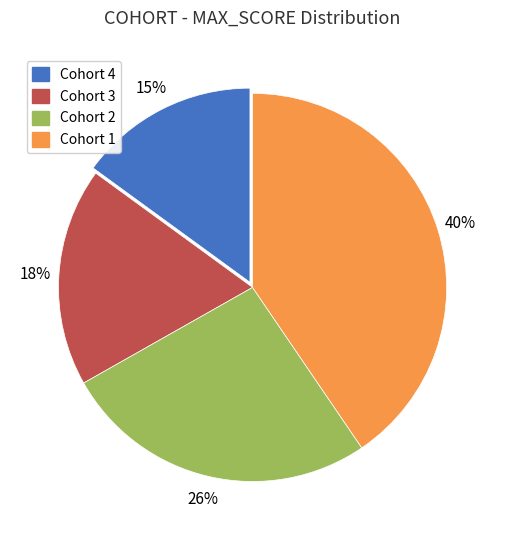

Count the number of slices in the pie.

4